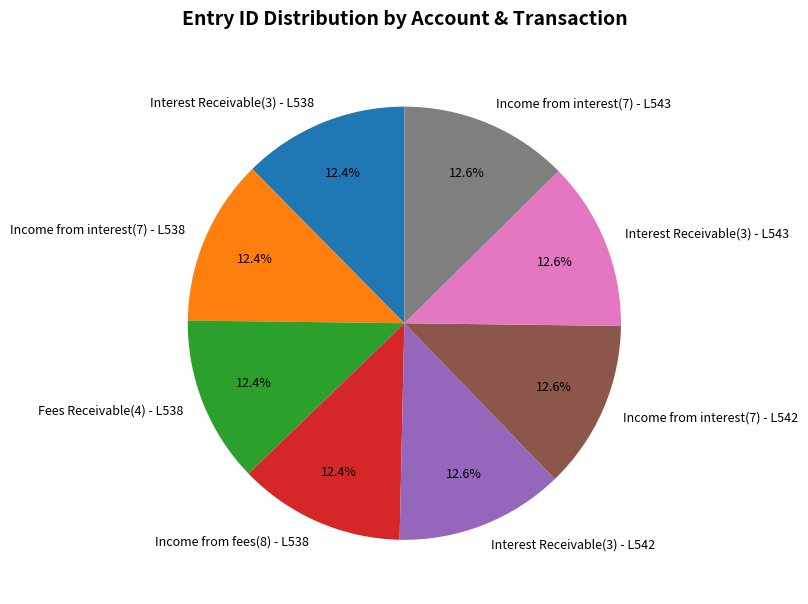

Count the number of slices in the pie.

8